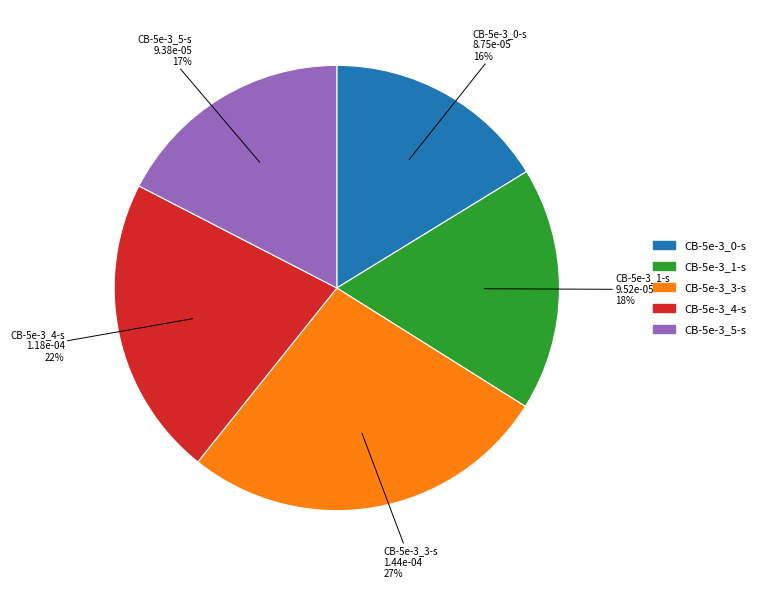

Count the number of slices in the pie.

5